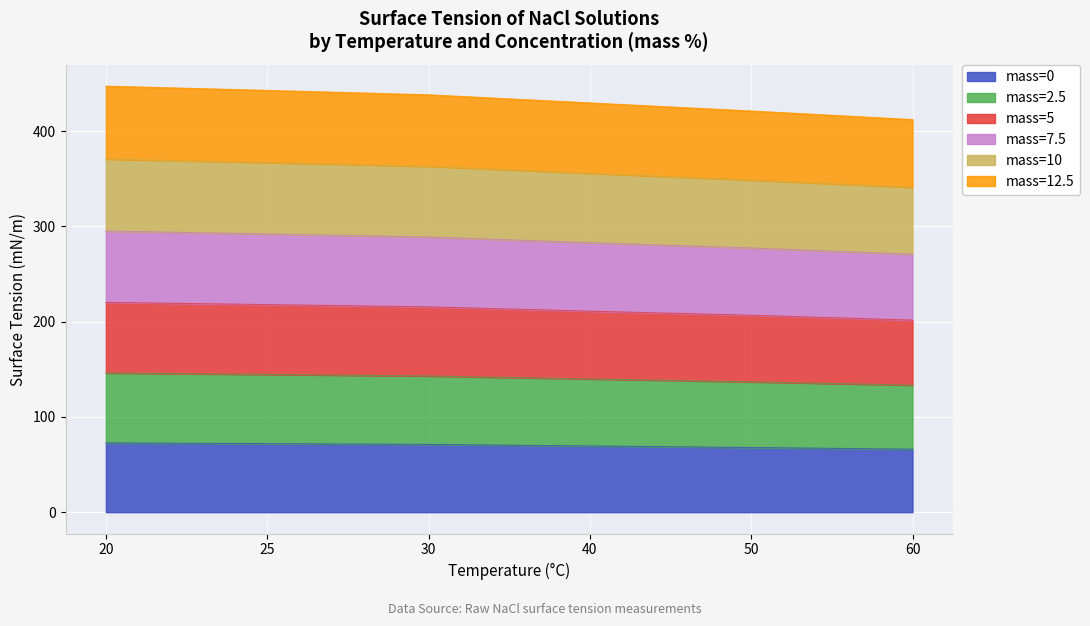

List the labels in order of mass=2.5 value, largest first.

20, 25, 30, 40, 50, 60